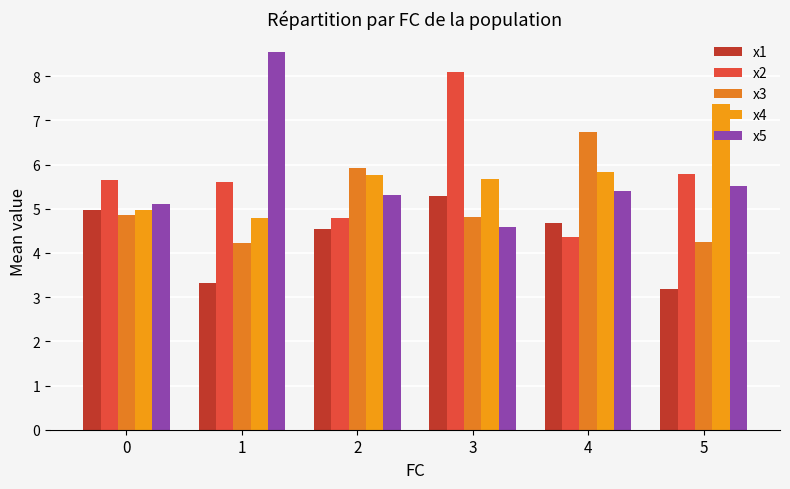

At which label does x2 reach its peak?

3